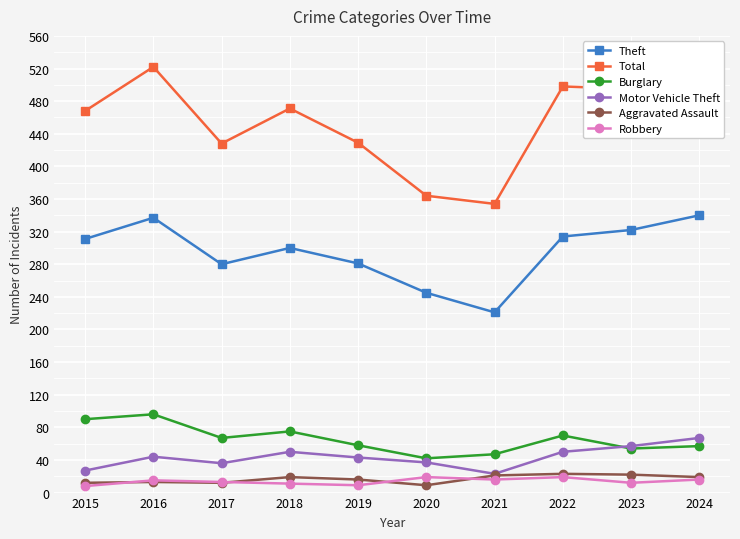

The Aggravated Assault series shows 21 at 2021. True or false?

True